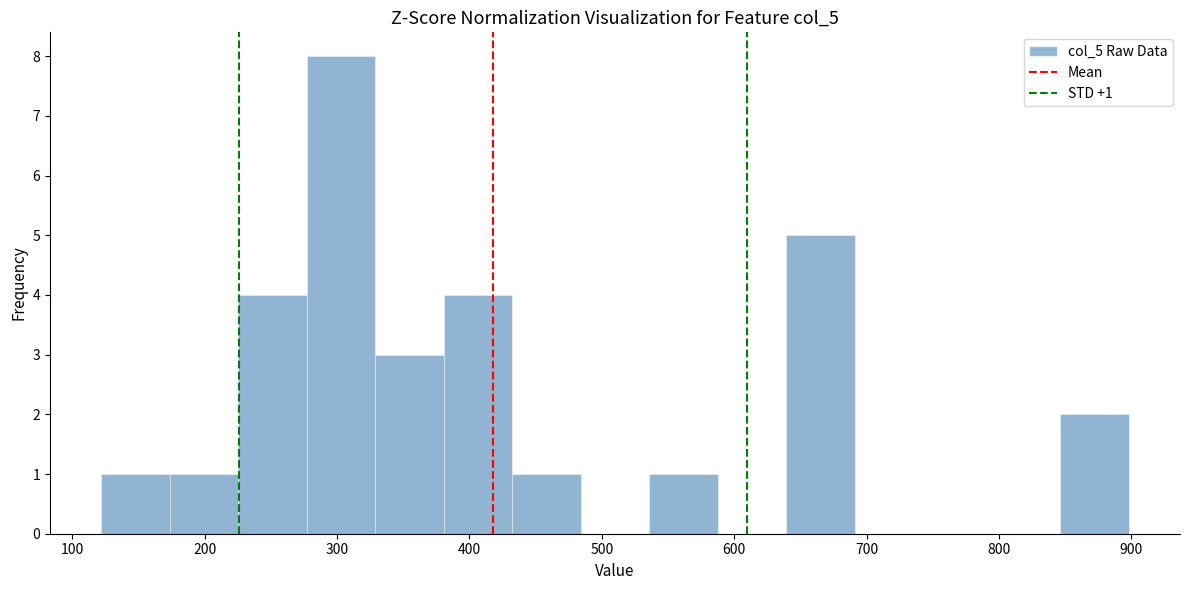

Over which range of the x-axis is the bar tallest?

280 to 330